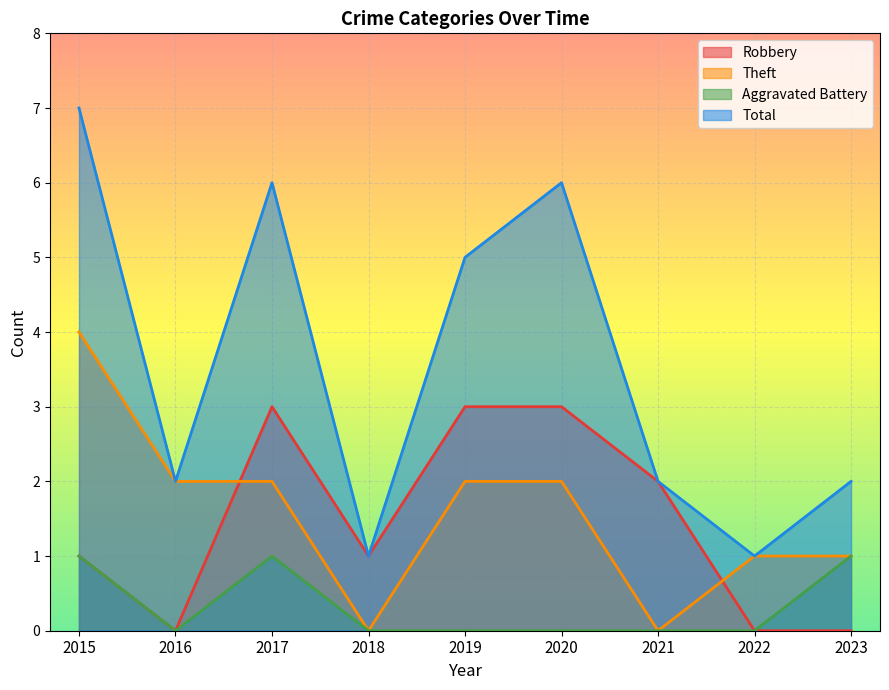

Reading left to right, extract all data points from this chart.

Robbery: 2015=1	2016=0	2017=3	2018=1	2019=3	2020=3	2021=2	2022=0	2023=0
Theft: 2015=4	2016=2	2017=2	2018=0	2019=2	2020=2	2021=0	2022=1	2023=1
Aggravated Battery: 2015=1	2016=0	2017=1	2018=0	2019=0	2020=0	2021=0	2022=0	2023=1
Total: 2015=7	2016=2	2017=6	2018=1	2019=5	2020=6	2021=2	2022=1	2023=2